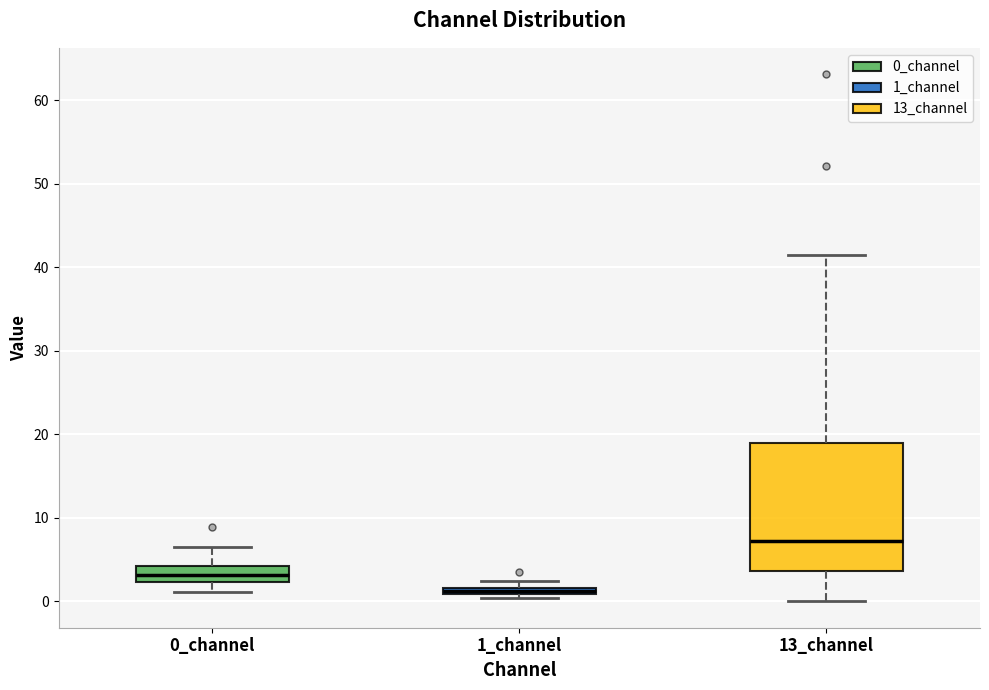

Which box's median line is the highest?

13_channel